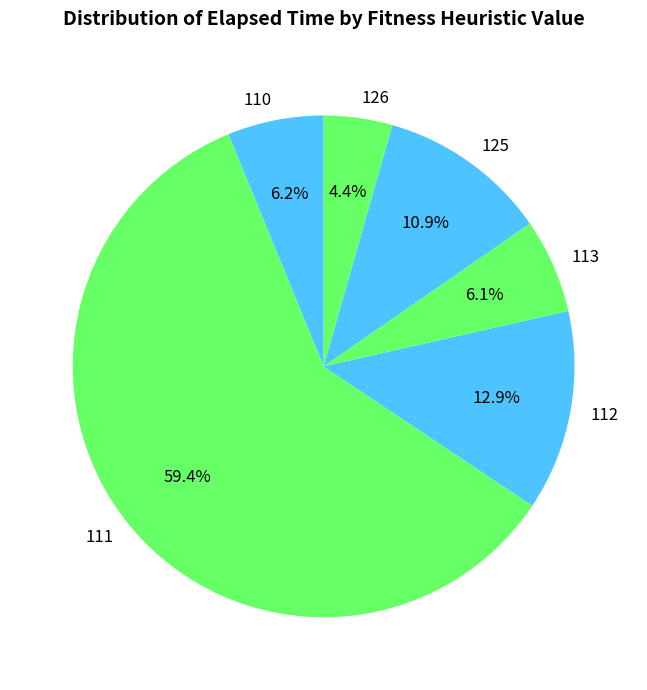

What percentage do 110 and 112 together represent?

19.1%